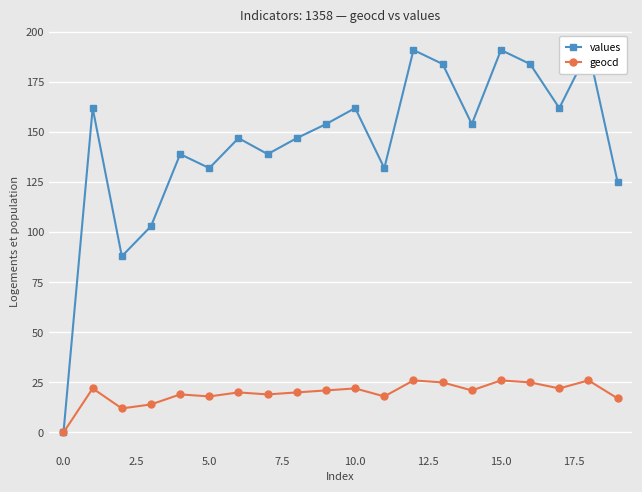

The values series shows 162 at 17. True or false?

True